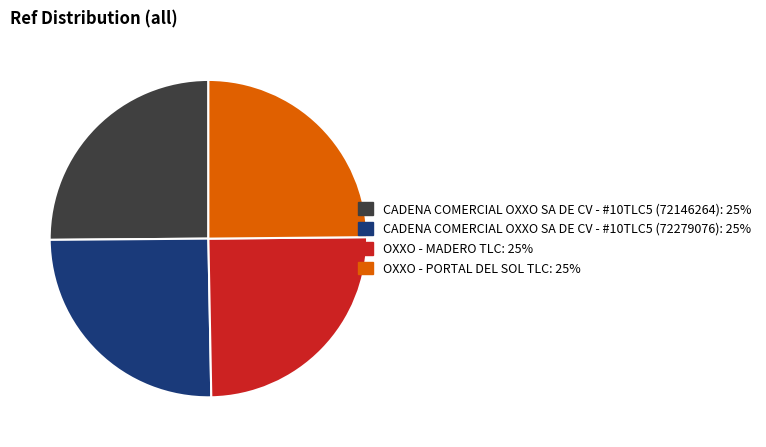

Does OXXO - MADERO TLC represent more than half of the total?

No